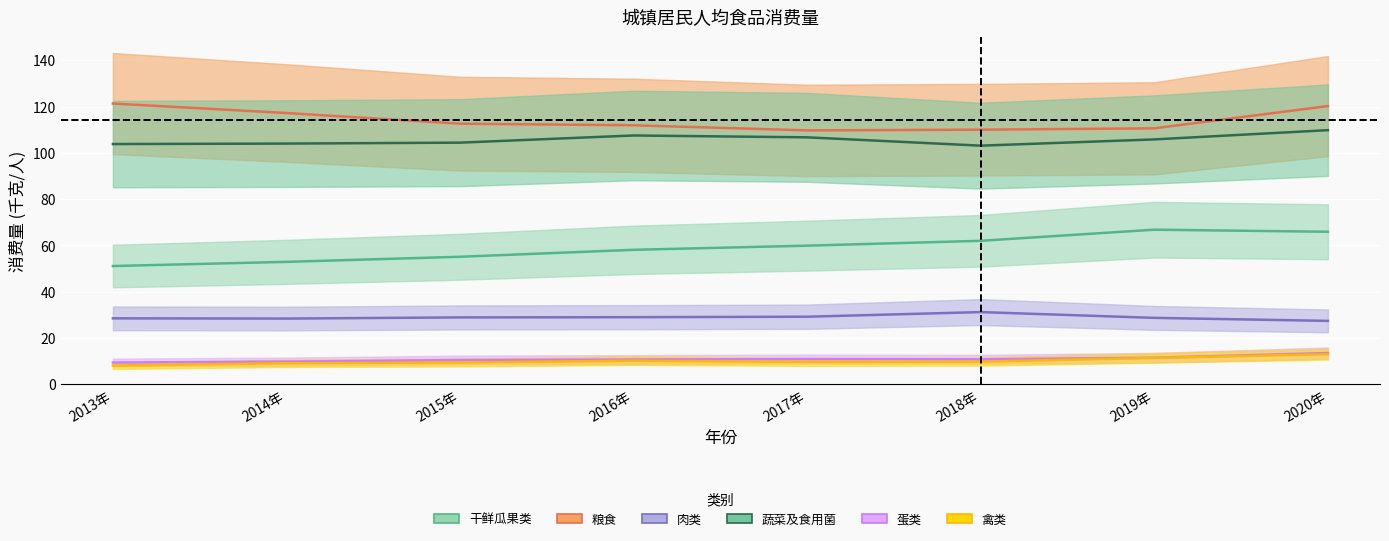

Reading left to right, transcribe all the data shown in this chart.

干鲜瓜果类: 2013年=51.1	2014年=52.9	2015年=55.1	2016年=58.1	2017年=59.9	2018年=62.0	2019年=66.8	2020年=65.9
粮食: 2013年=121.3	2014年=117.2	2015年=112.6	2016年=111.9	2017年=109.7	2018年=110.0	2019年=110.6	2020年=120.2
肉类: 2013年=28.5	2014年=28.4	2015年=28.9	2016年=29.0	2017年=29.2	2018年=31.2	2019年=28.7	2020年=27.4
蔬菜及食用菌: 2013年=103.8	2014年=104.0	2015年=104.4	2016年=107.5	2017年=106.7	2018年=103.1	2019年=105.8	2020年=109.8
蛋类: 2013年=9.4	2014年=9.8	2015年=10.5	2016年=10.7	2017年=10.9	2018年=10.8	2019年=11.5	2020年=13.5
禽类: 2013年=8.1	2014年=9.1	2015年=9.4	2016年=10.2	2017年=9.7	2018年=9.8	2019年=11.4	2020年=13.0